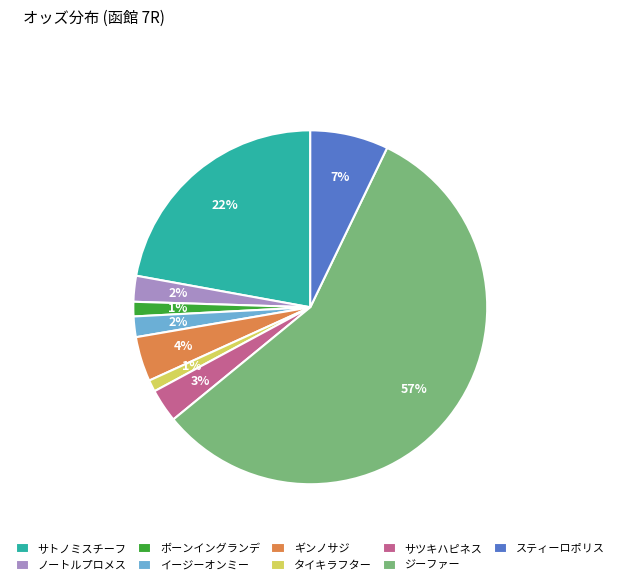

Which category accounts for the majority?

ジーファー